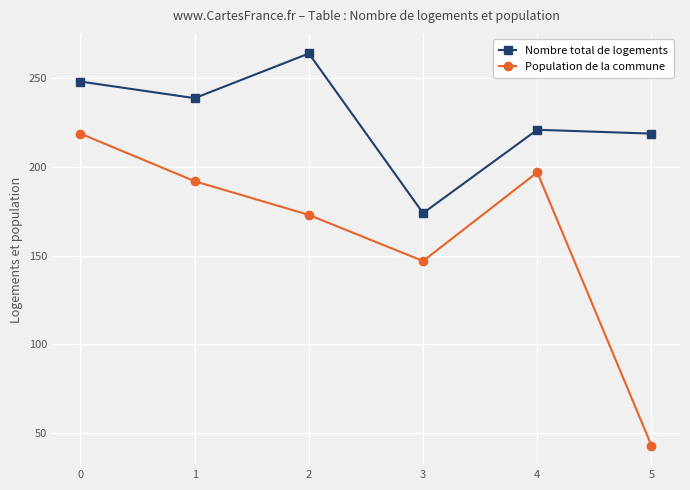

What is the value of the Nombre total de logements point at the 2nd from the left?

238.8